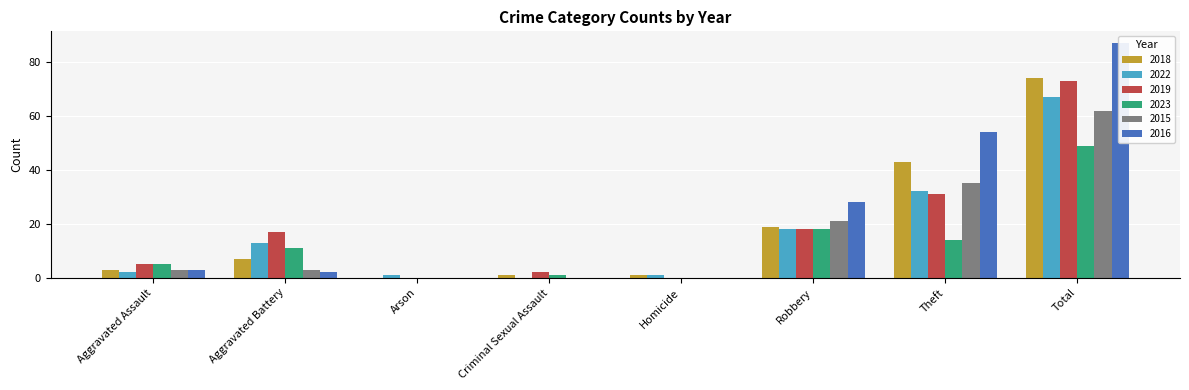

At how many categories does at least one series exceed 83?

1